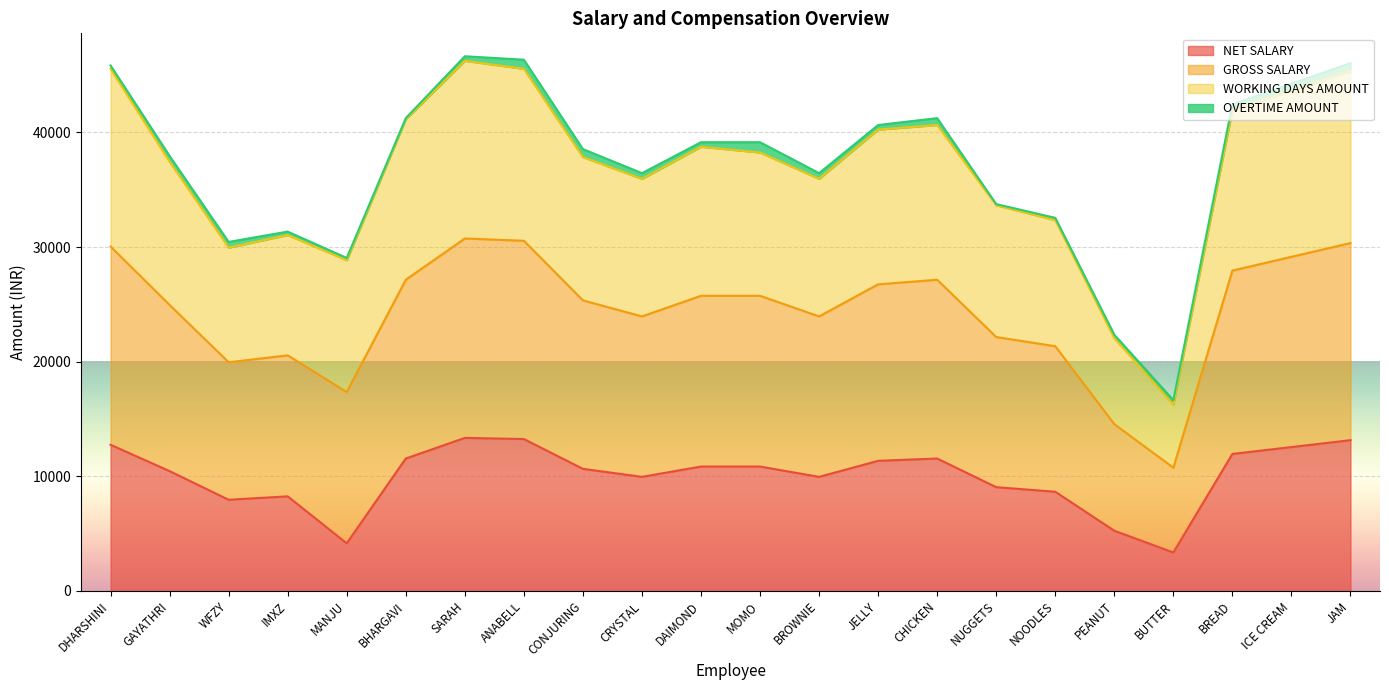

What is the label of the 6th point from the left?

BHARGAVI